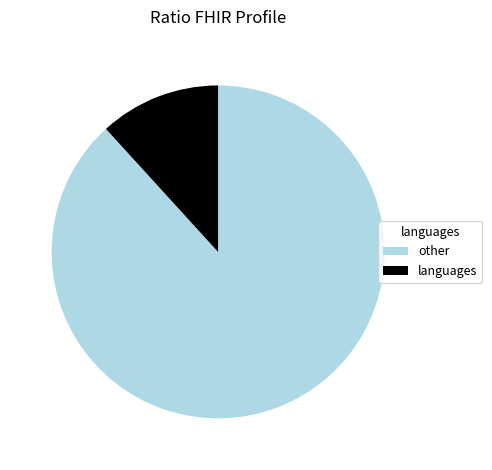

What is the largest slice in the pie chart?

other